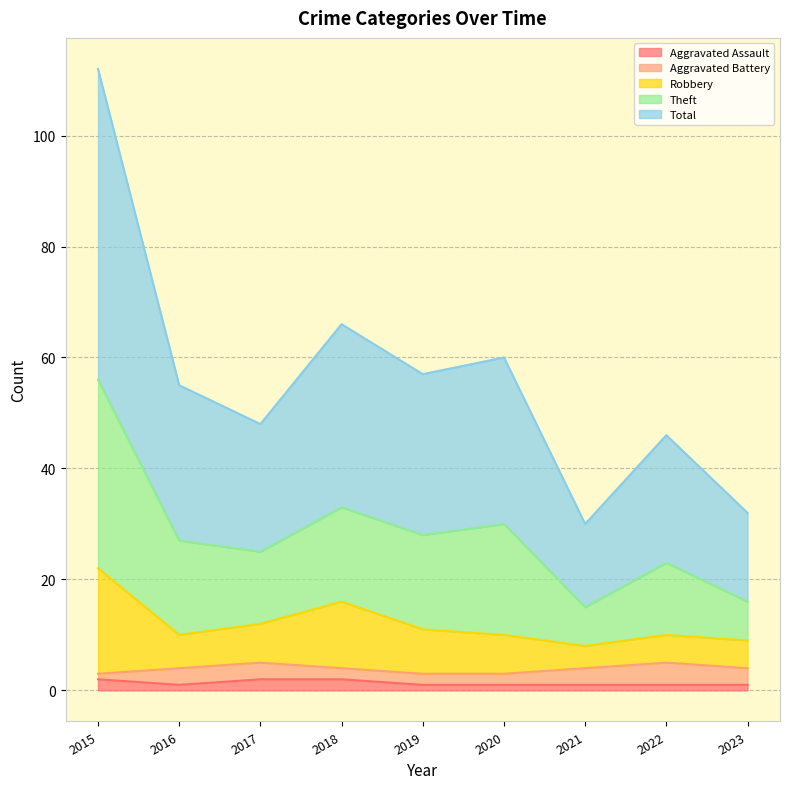

What is the value of the Robbery point at the 8th from the left?

10